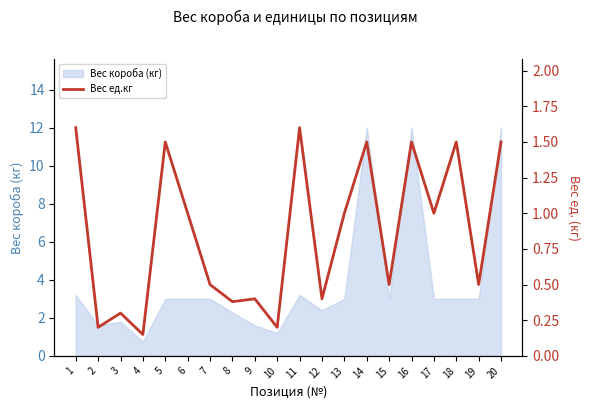

The value at 9 is 0.4. True or false?

True